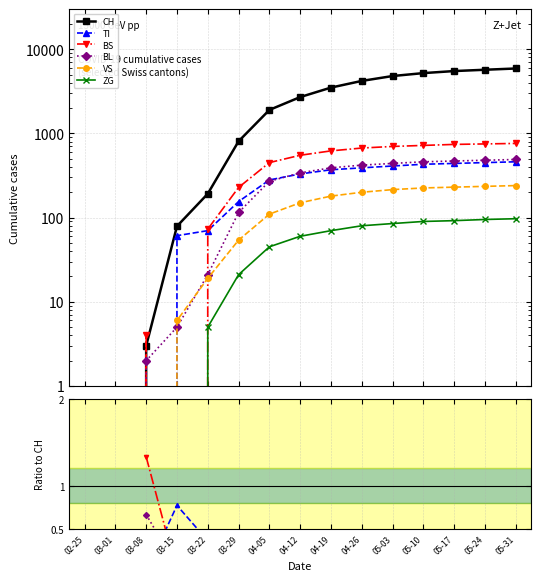

How many lines are shown in the chart?

6